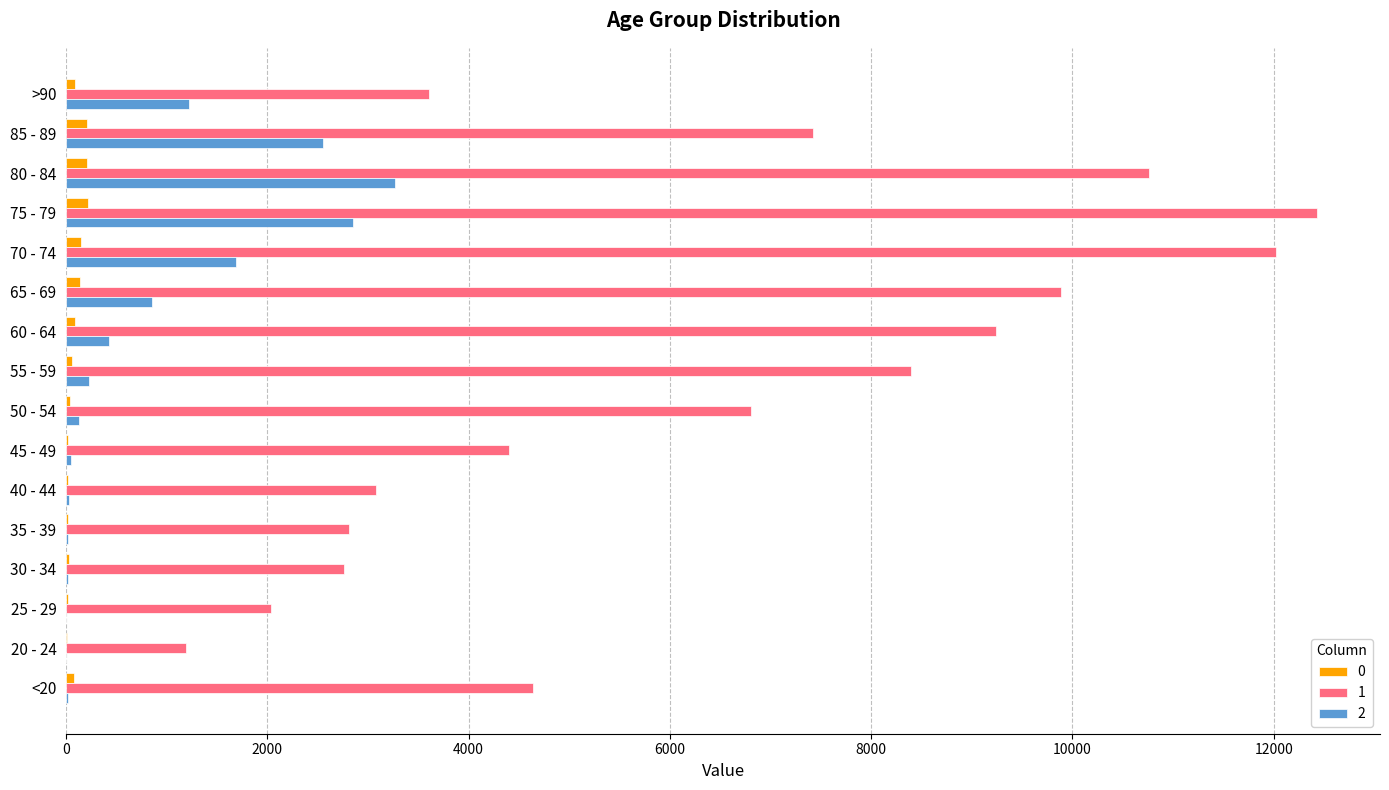

The value of 1 at 80 - 84 is 10764. True or false?

True